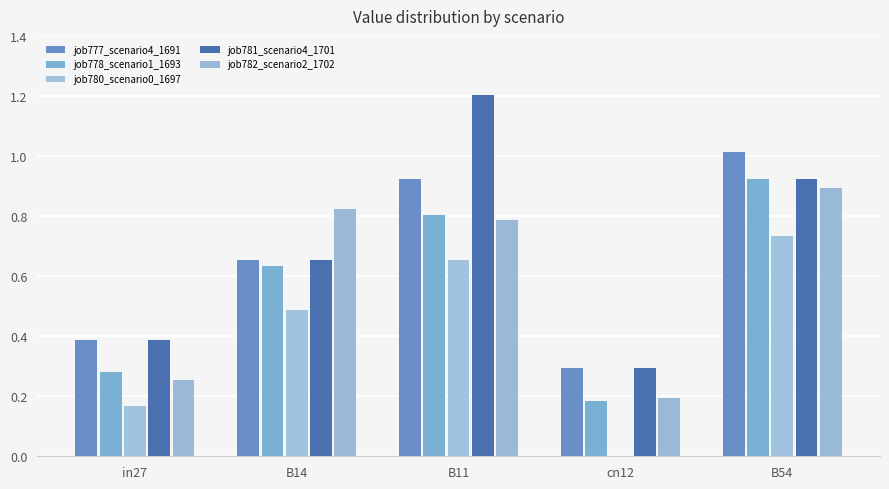

Reading right to left, list all the values displayed in this chart.

job777_scenario4_1691: 1.0	0.3	0.9	0.7	0.4
job778_scenario1_1693: 0.9	0.2	0.8	0.6	0.3
job780_scenario0_1697: 0.7	0.0	0.7	0.5	0.2
job781_scenario4_1701: 0.9	0.3	1.2	0.7	0.4
job782_scenario2_1702: 0.9	0.2	0.8	0.8	0.3